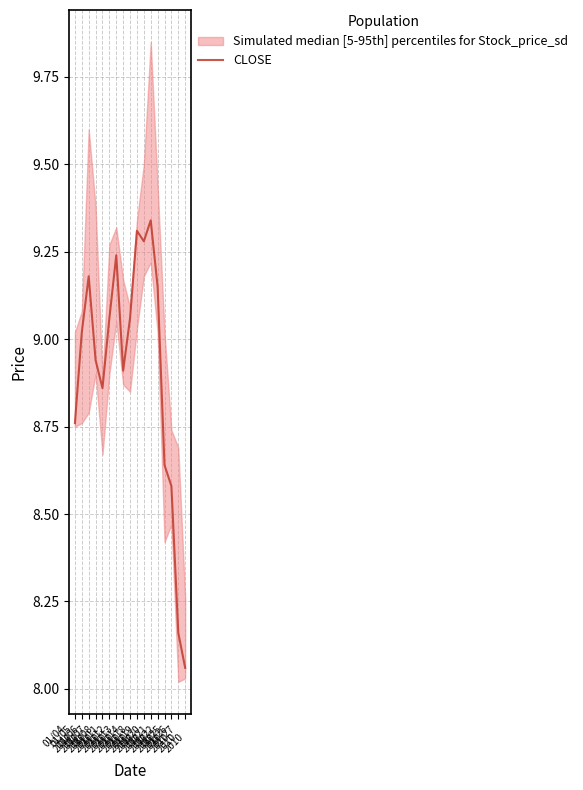

Rank the categories by value from highest to lowest.

01/20
2010, 01/18
2010, 01/19
2010, 01/12
2010, 01/06
2010, 01/21
2010, 01/11
2010, 01/14
2010, 01/05
2010, 01/07
2010, 01/13
2010, 01/08
2010, 01/04
2010, 01/22
2010, 01/25
2010, 01/26
2010, 01/27
2010